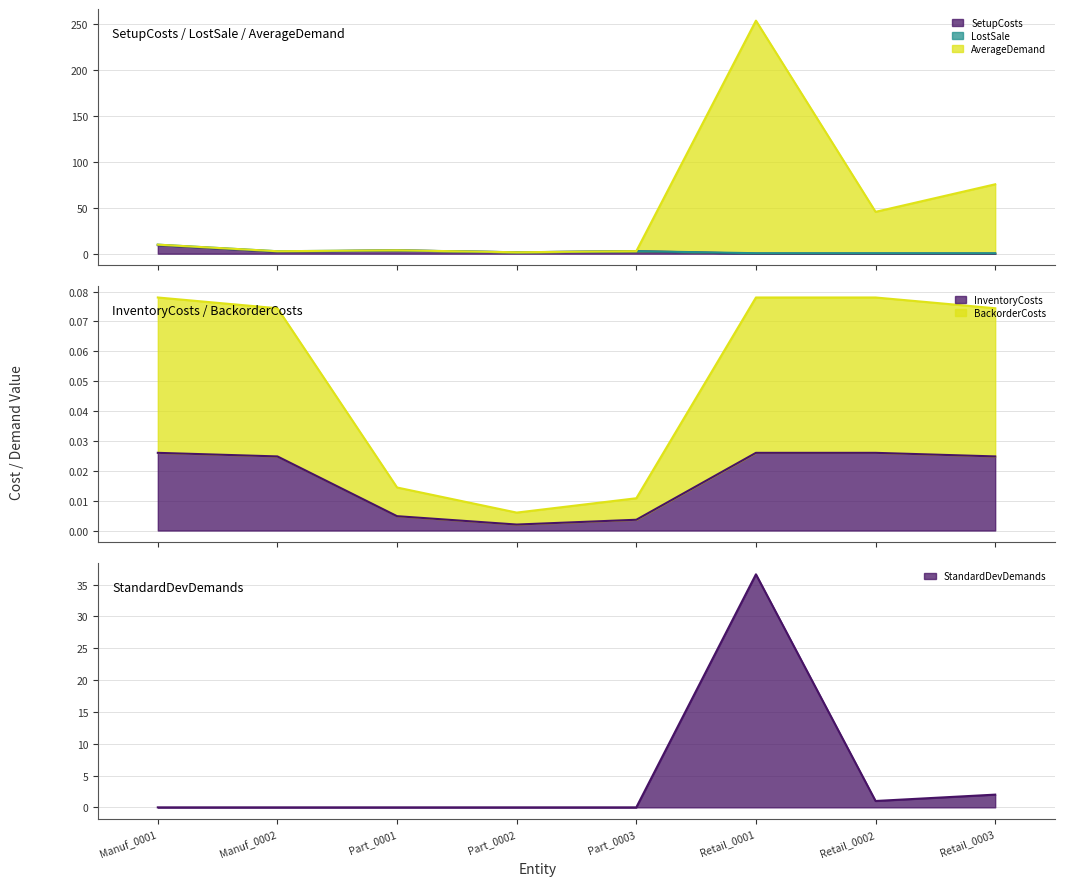

The value of InventoryCosts at Retail_0002 is 0.0. True or false?

False